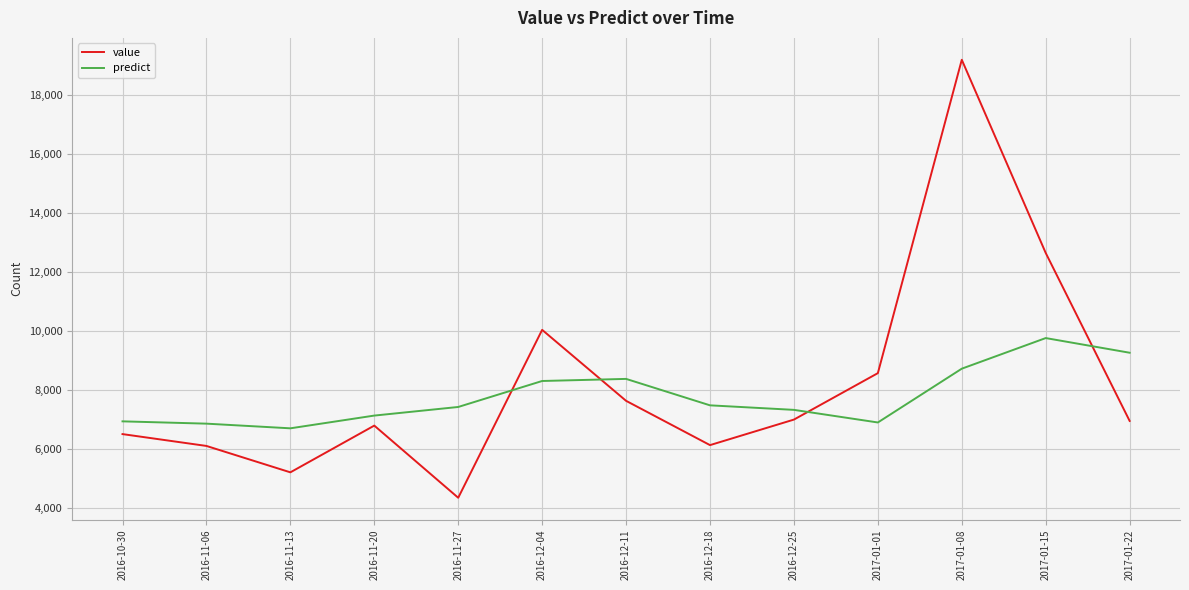

The value of value at 2017-01-22 is 3980.8. True or false?

False